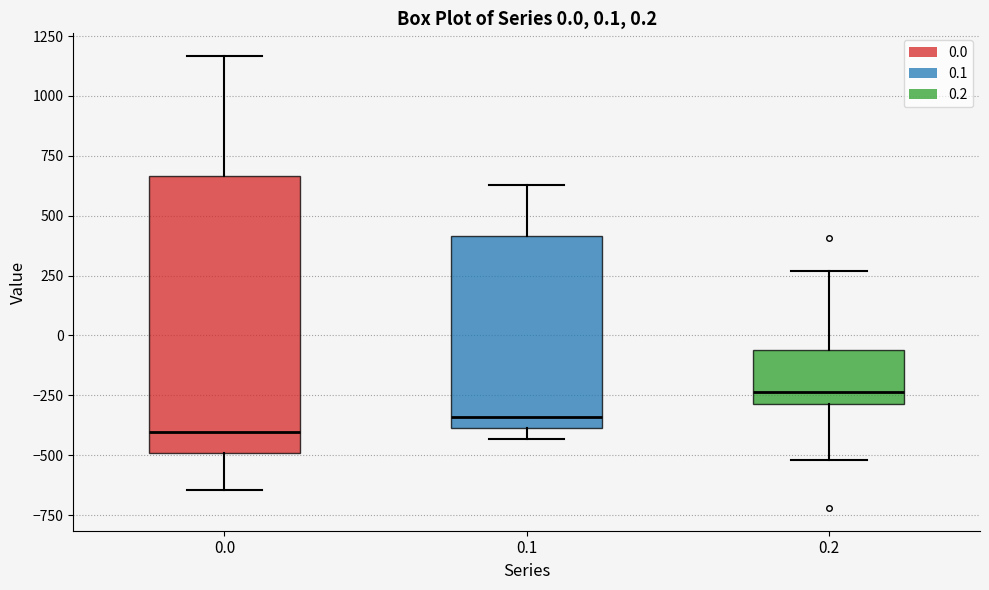

Comparing the boxes themselves (not the whiskers), which one is the tallest?

0.0